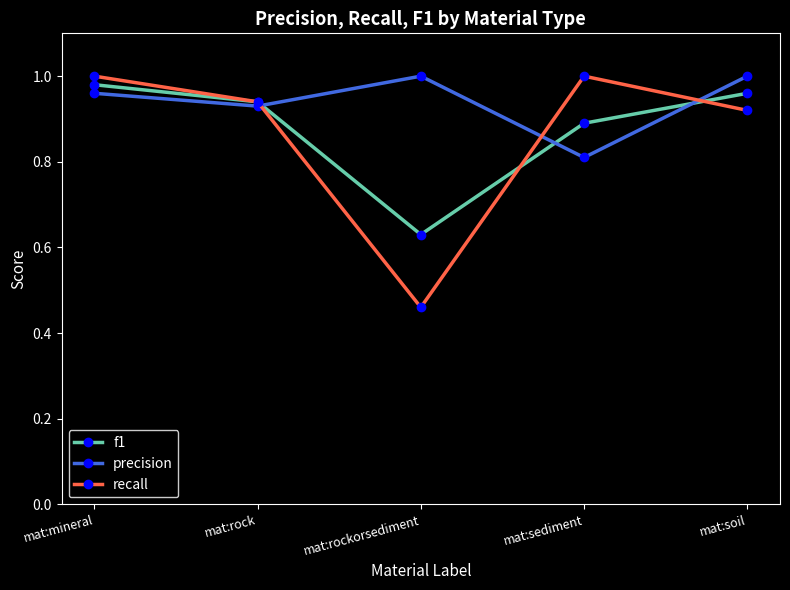

Does the chart have visible grid lines?

No